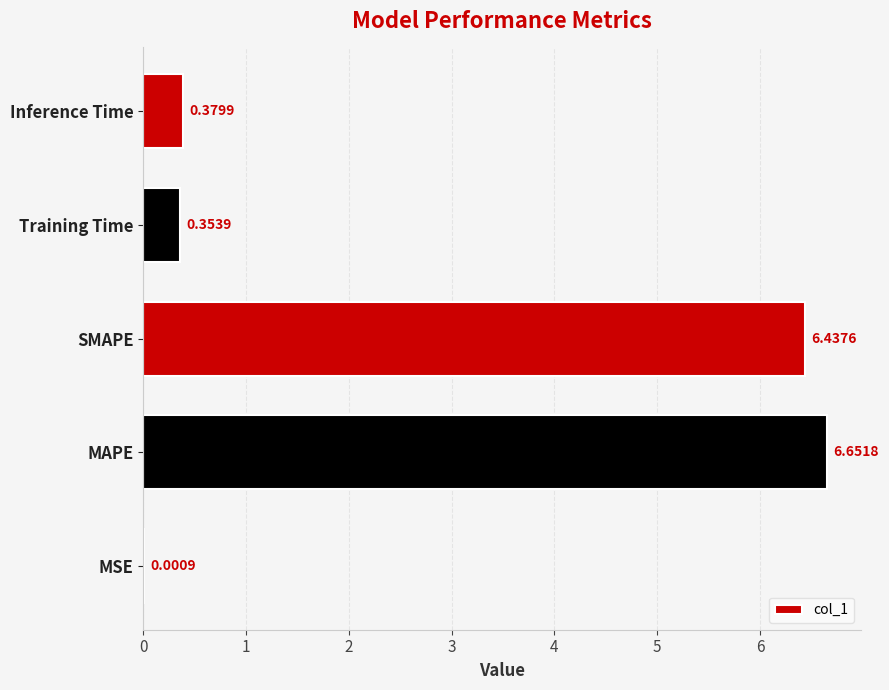

Which label corresponds to the largest value in the chart?

MAPE